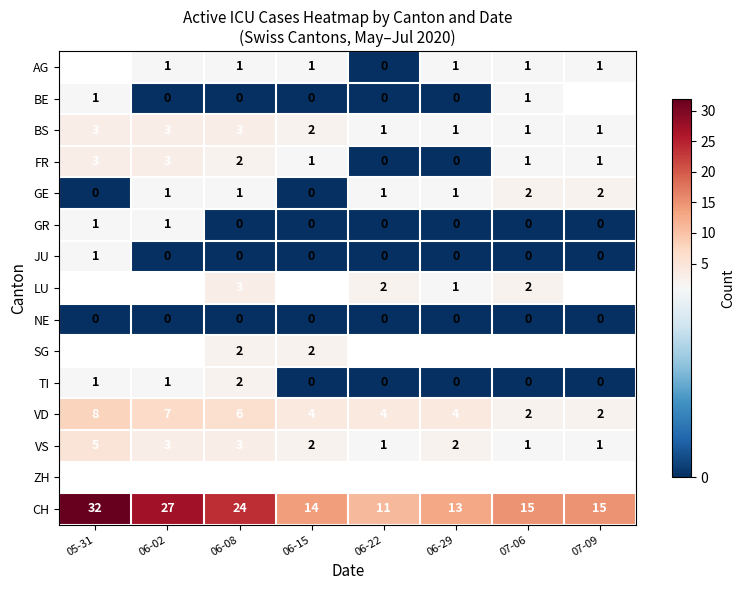

Count the JU values in the range 0 to 1.

8